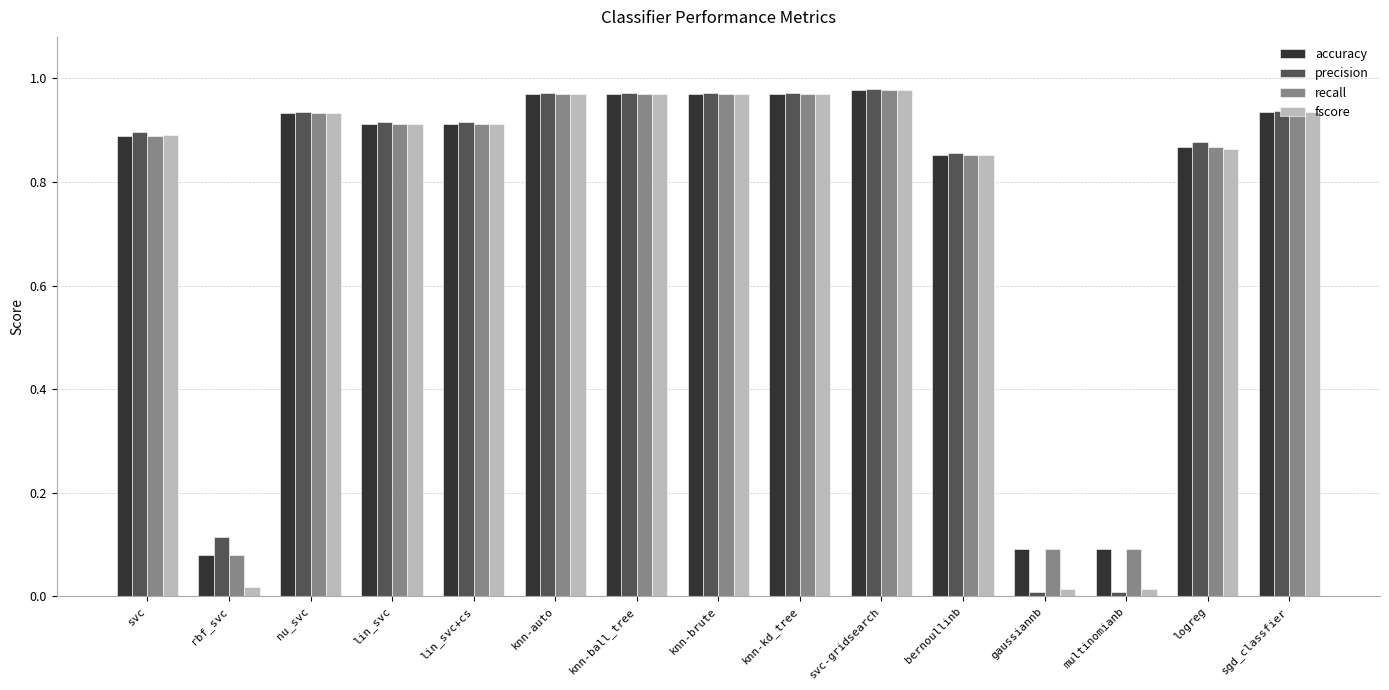

What is the total value across all series at nu_svc?

3.7